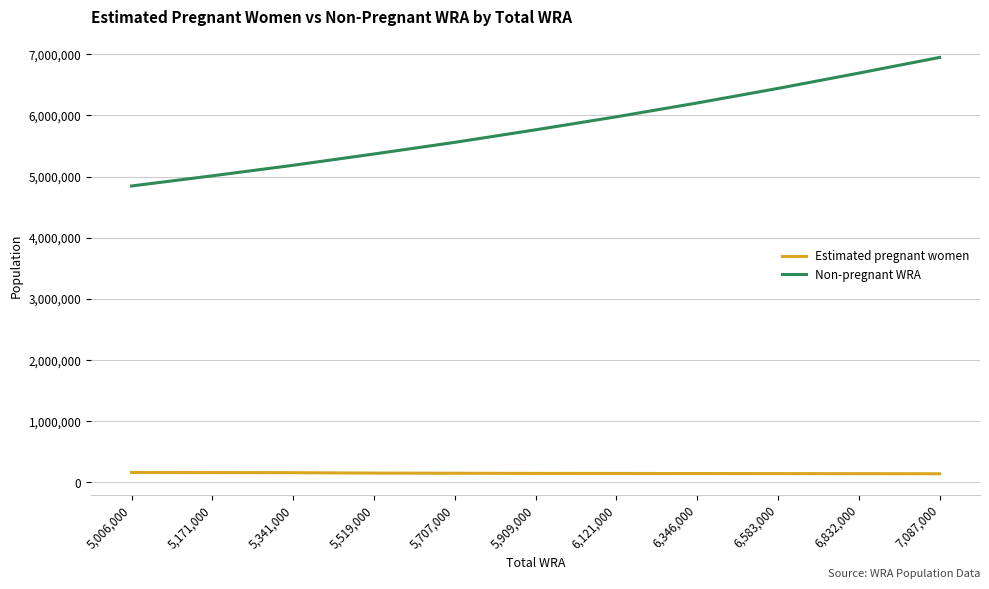

Is this an area chart (filled region under the line)?

No